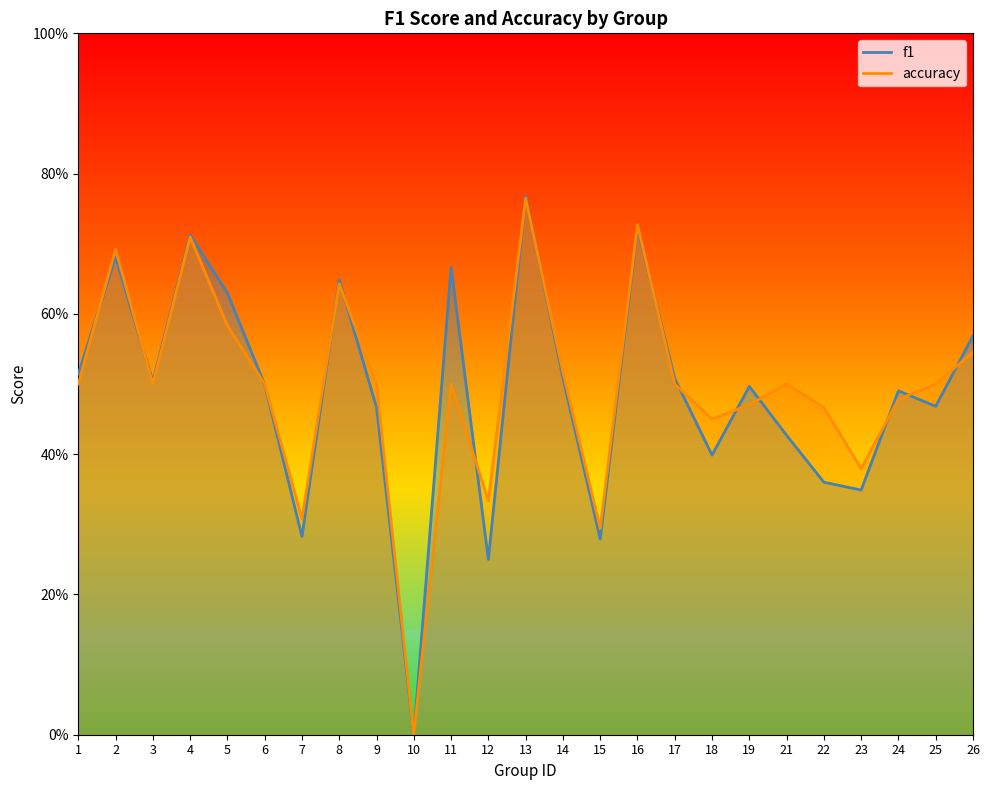

After their last crossing, which series has the higher values: f1 or accuracy?

f1